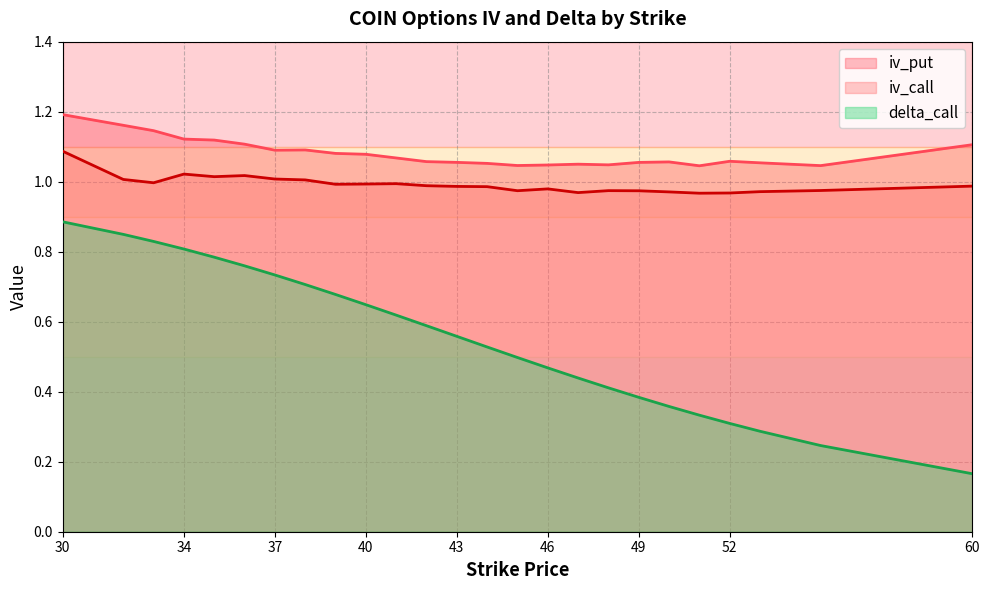

What is the sum of all iv_call values?

24.8